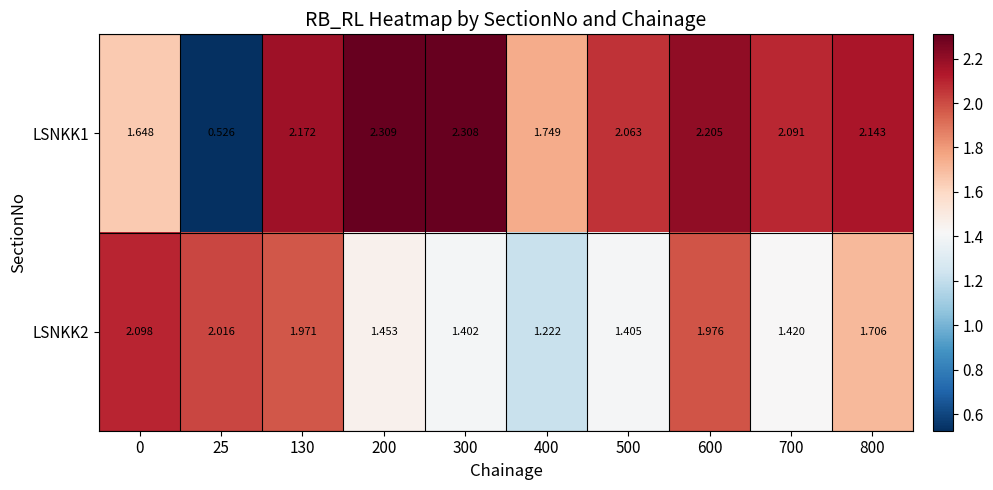

Is the value of LSNKK2 at 200 greater than the value of LSNKK1 at 300?

No